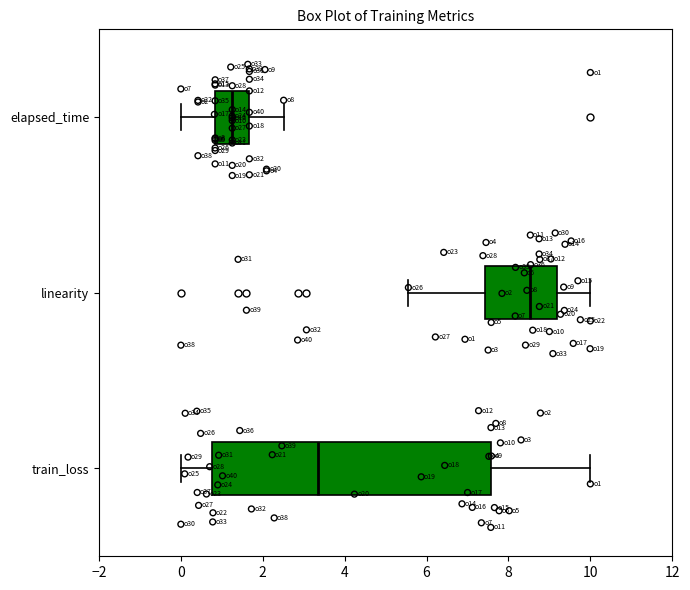

Reading bottom to top, transcribe this box plot: for each box, give where its median line is, the range the box spans, and where its two whiskers end, as read against the x-axis. The values are not printed on the chart, so give them approximately, as read against the axis.

train_loss: median 3.4, box 0.8 to 7.6, whiskers 0.0 to 10.0
linearity: median 8.6, box 7.4 to 9.2, whiskers 5.6 to 10.0
elapsed_time: median 1.2, box 0.8 to 1.6, whiskers 0.0 to 2.6